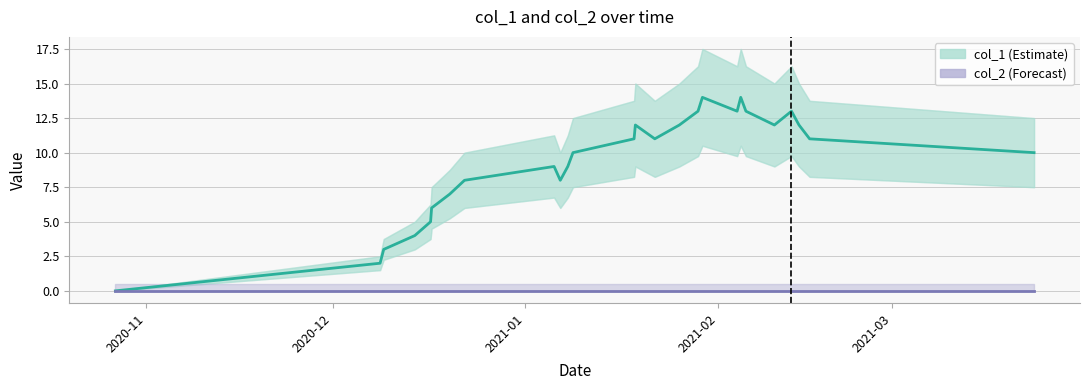

True or false: col_1 (Estimate) and col_2 (Forecast) intersect in this chart.

False